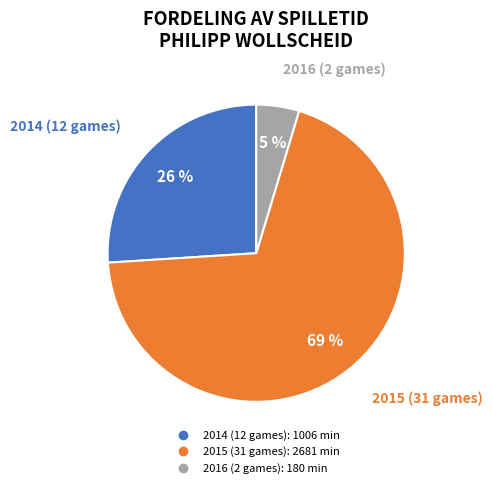

To the nearest percent, what is the average slice percentage?

33%